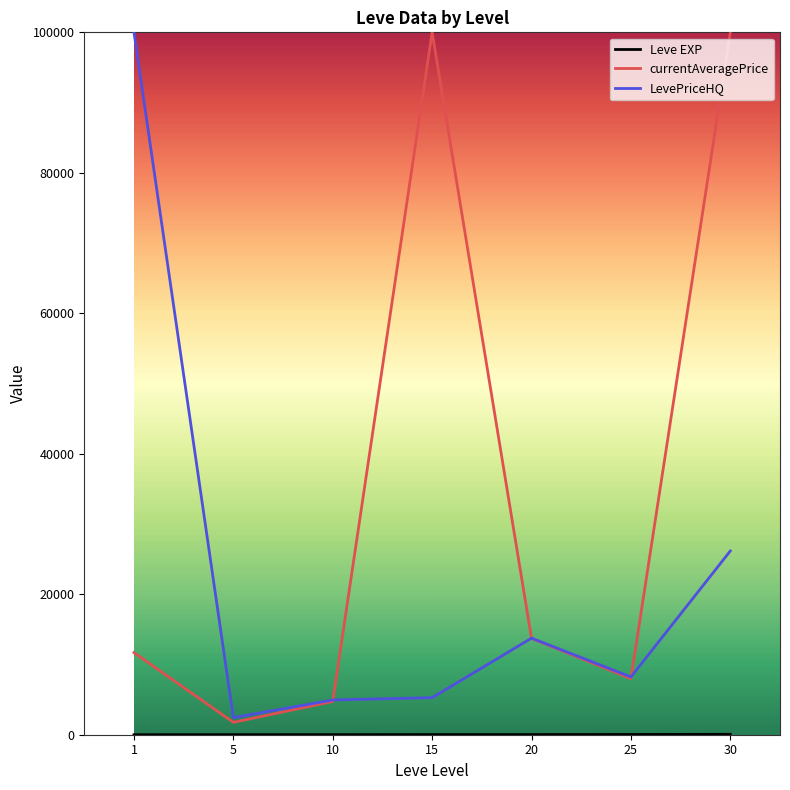

Does the chart have visible grid lines?

No